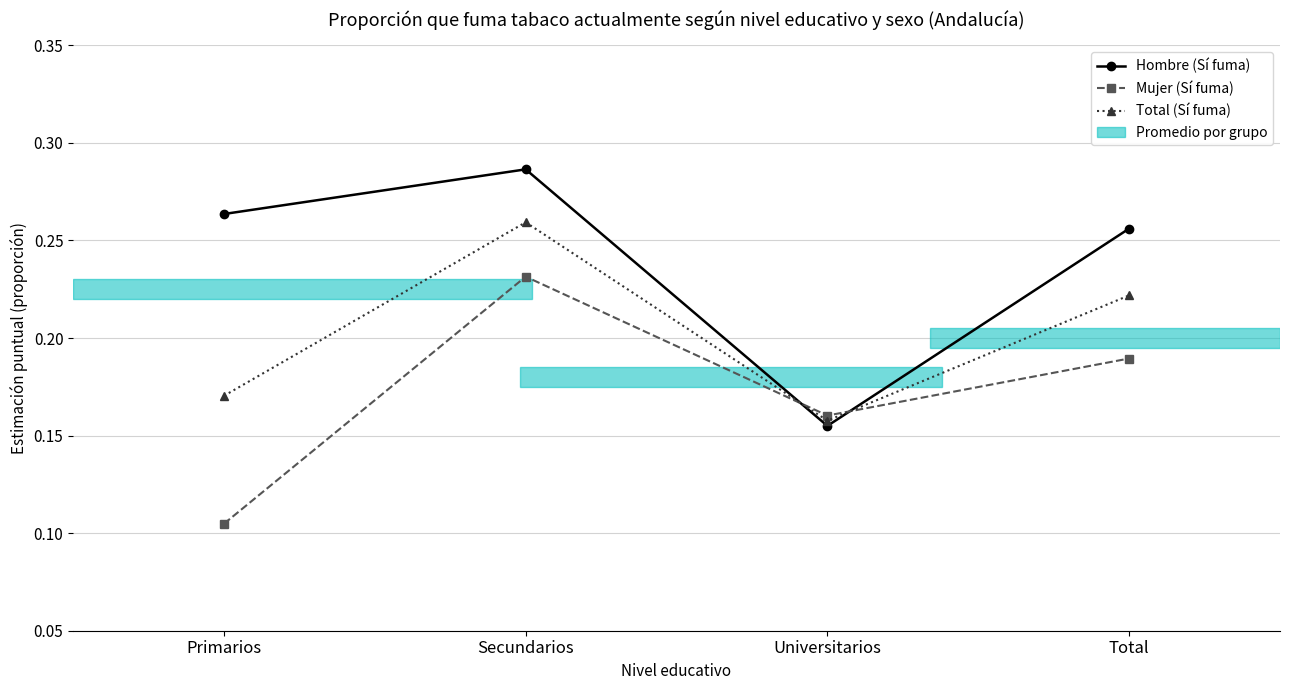

Is it true that Hombre (Sí fuma) equals 0.1 at Primarios?

False